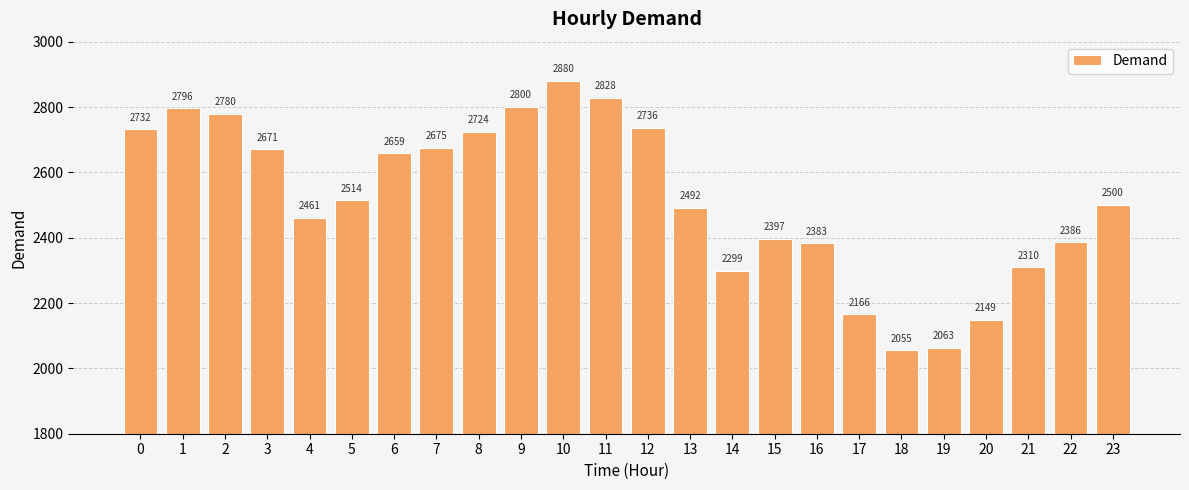

Is it true that the value at 12 is 2736?

True